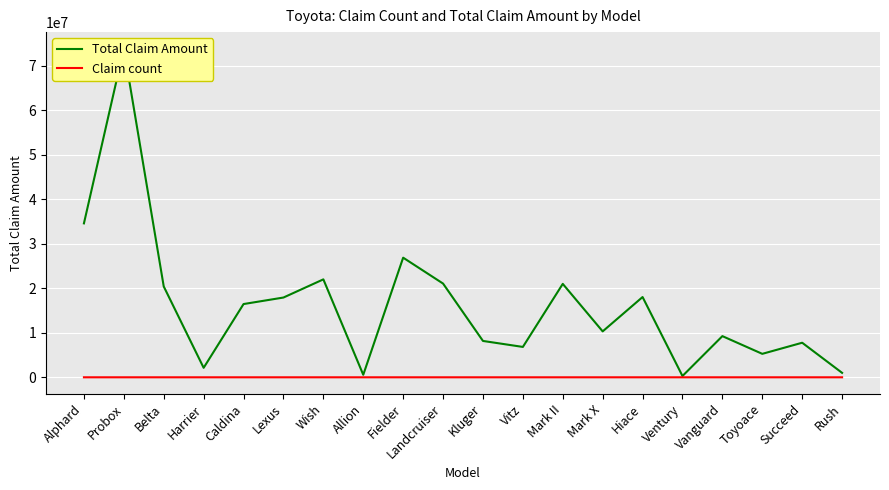

What is the difference between the Total Claim Amount values at Toyoace and Harrier?

3139000.0